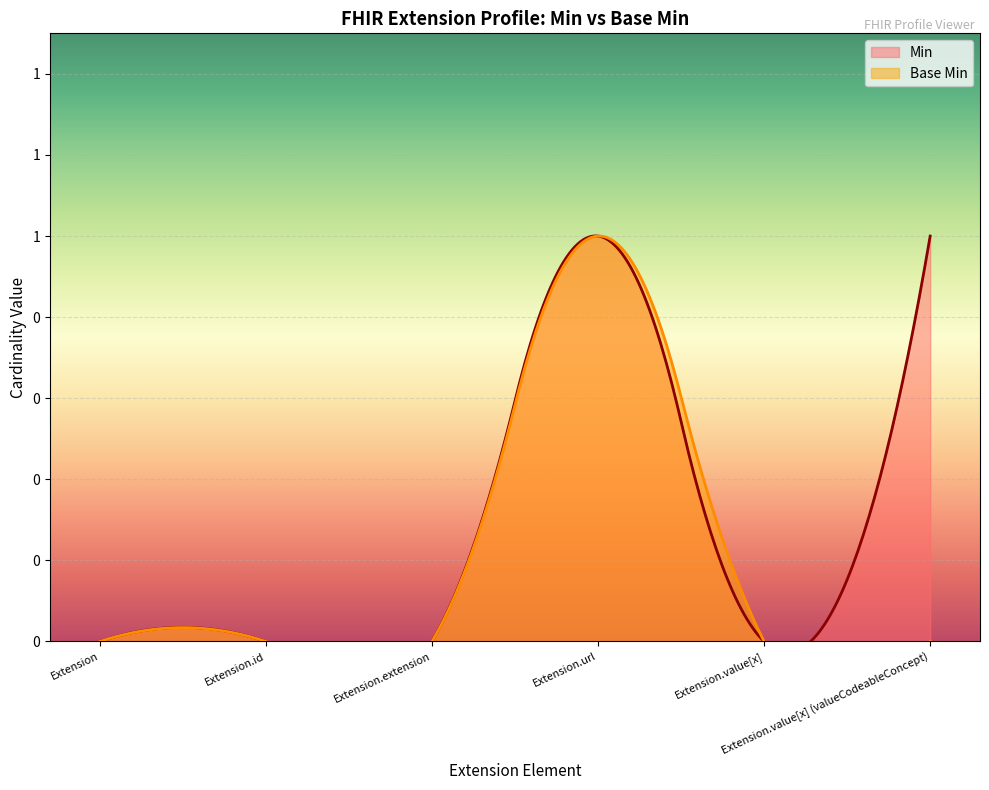

What are all the series names shown in the legend?

Min, Base Min